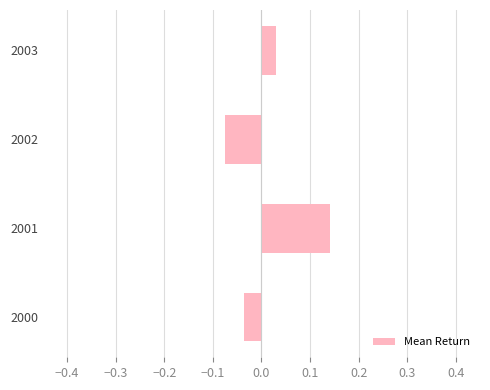

Between 2003 and 2001, which is larger?

2001